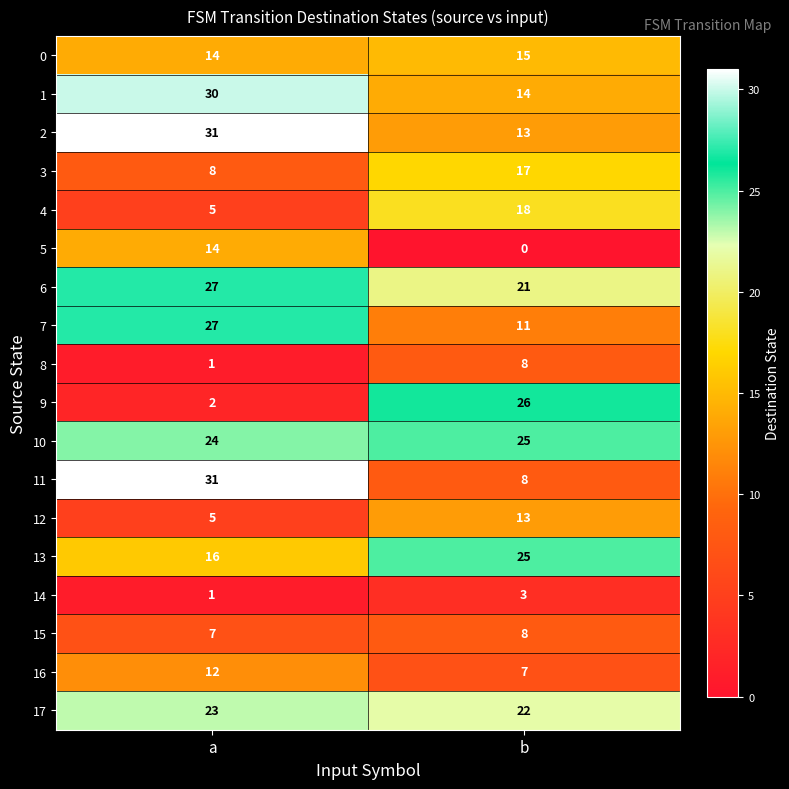

What is the sum of the 10 values at a and b?

49